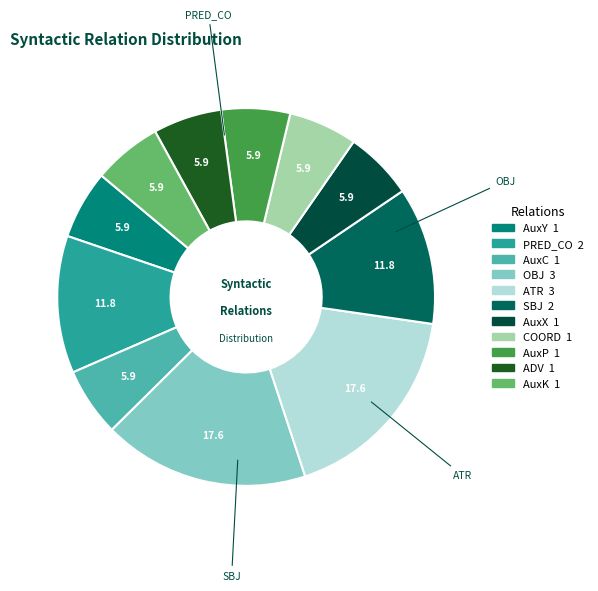

Combined, what portion of the pie is AuxC and AuxK?

11.8%